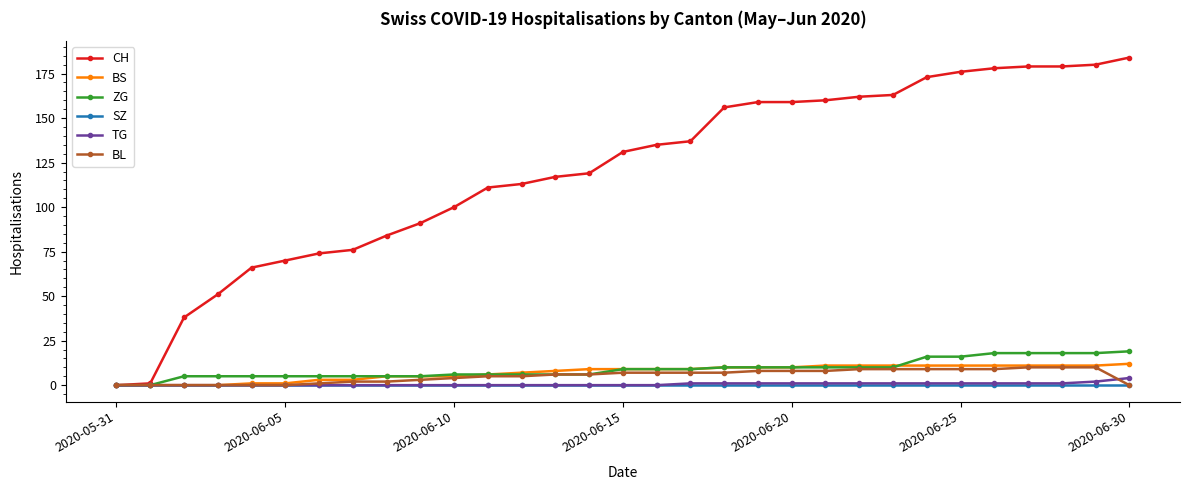

At how many categories does at least one series exceed 168?

7